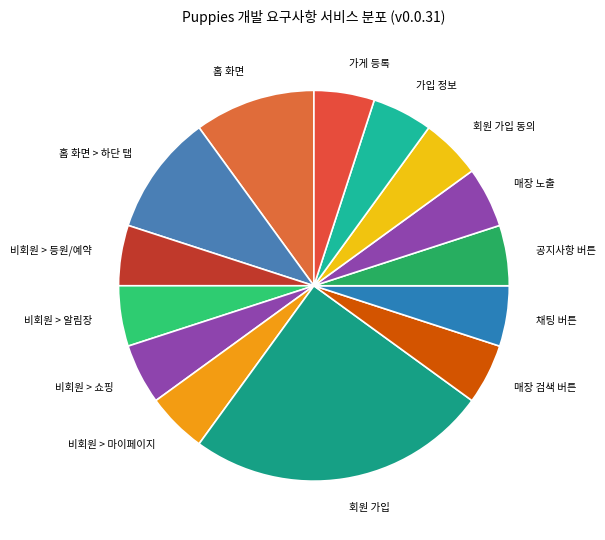

Does any single category account for the majority?

No